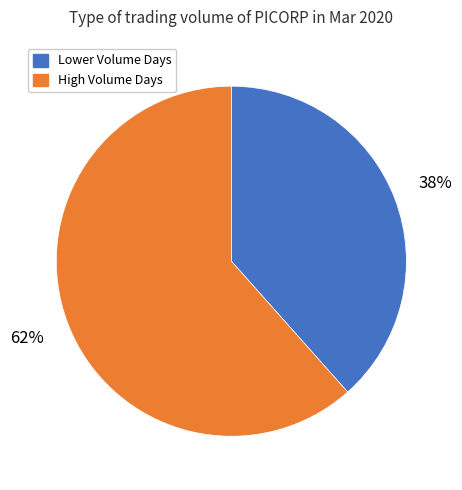

Which category has the biggest portion of the pie?

High Volume Days